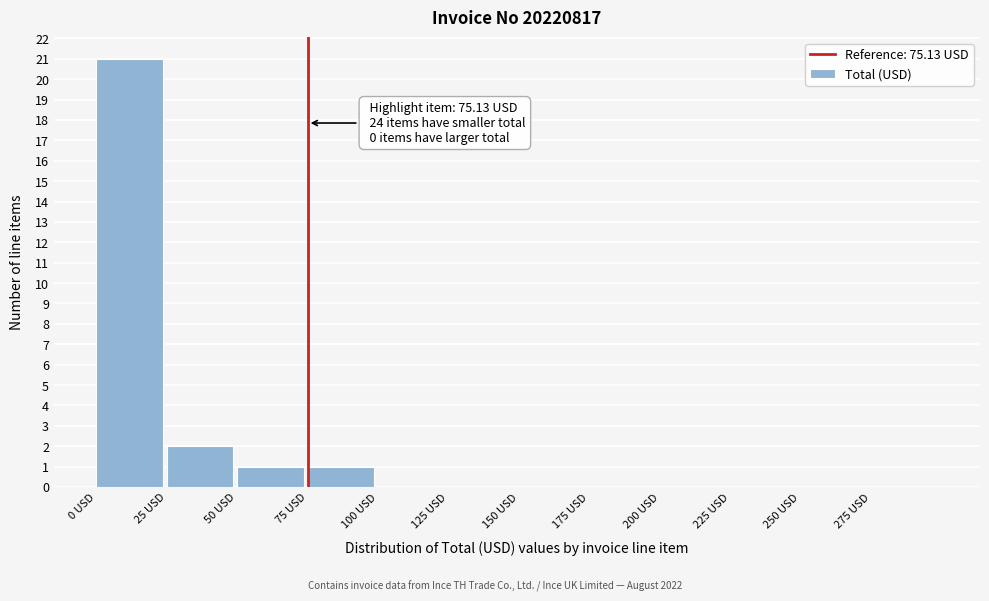

Which range on the x-axis has the tallest bar?

0 to 25